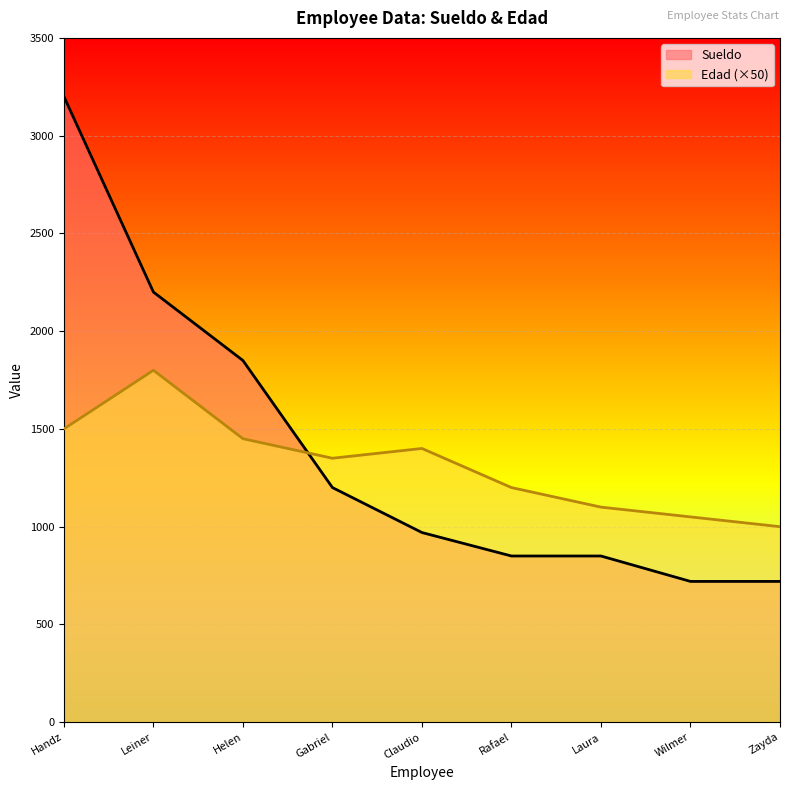

True or false: Edad has more than 0 interior local peaks.

True